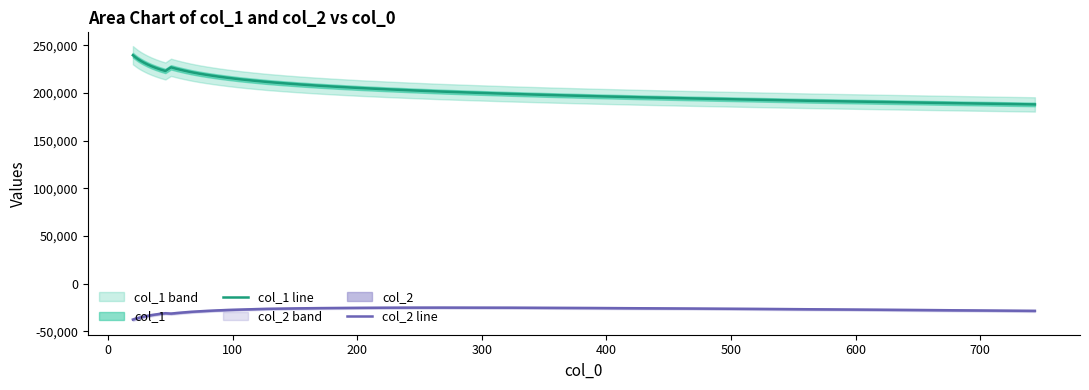

True or false: col_2 line and col_1 line cross at least once.

False